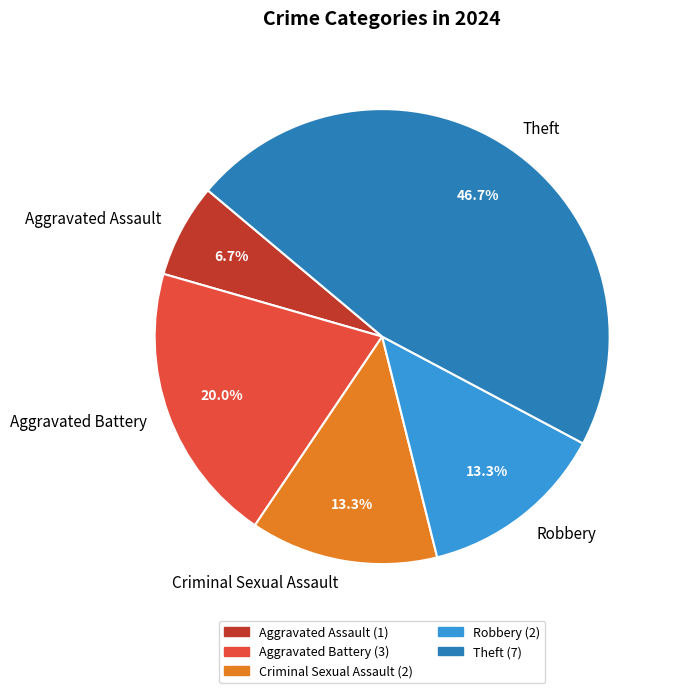

Which slice is the largest?

Theft